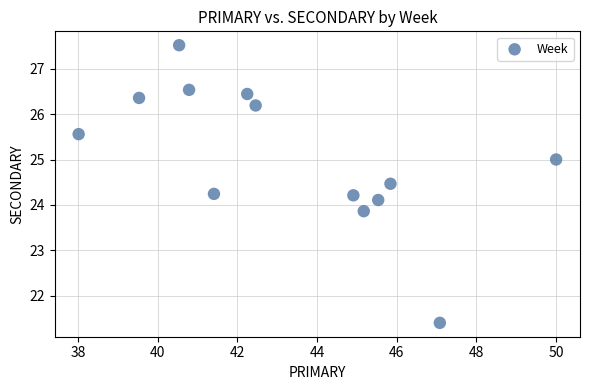

What is the range of X values (max minus min)?

12.0